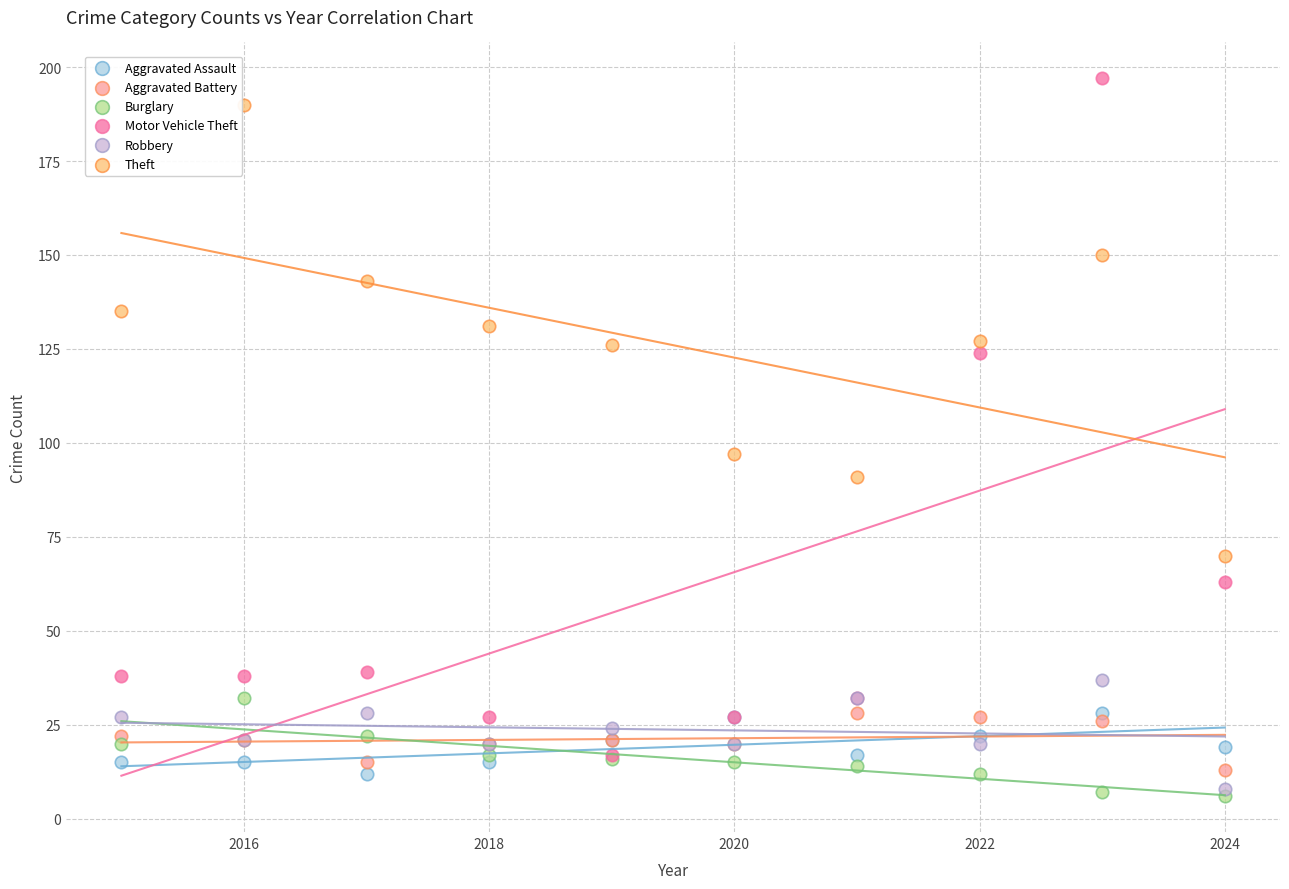

Across all series, what Y value is closest to 101?

97